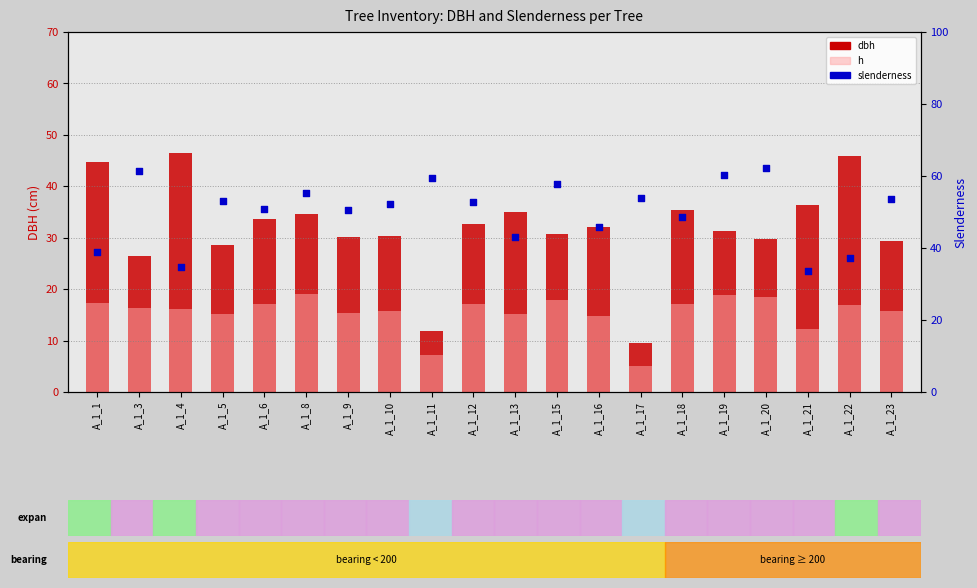

What are all the series names shown in the legend?

dbh, h, slenderness